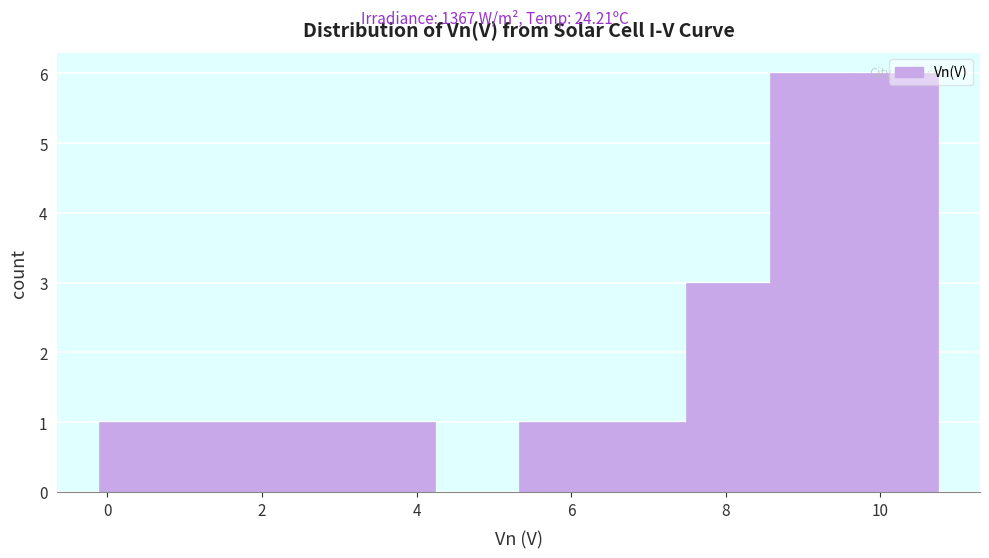

Reading left to right, transcribe this chart: for each bar, give the range it covers on the x-axis and its height. Neither the bar edges nor the heights are printed on the chart, so give them approximately, as read against the axes.

-0.2 to 1.0: 1
1.0 to 2.0: 1
2.0 to 3.2: 1
3.2 to 4.2: 1
4.2 to 5.4: 0
5.4 to 6.4: 1
6.4 to 7.4: 1
7.4 to 8.6: 3
8.6 to 9.6: 6
9.6 to 10.8: 6